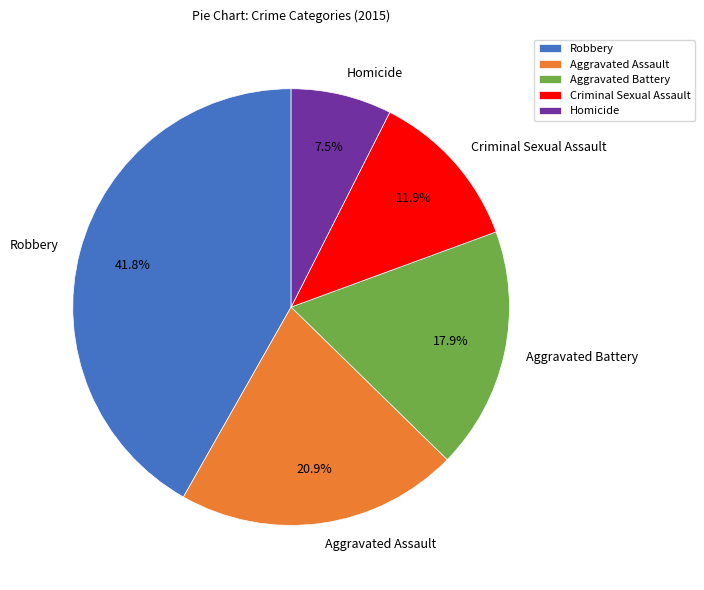

To the nearest percent, what is the difference between the Criminal Sexual Assault and Aggravated Battery slice percentages?

6%